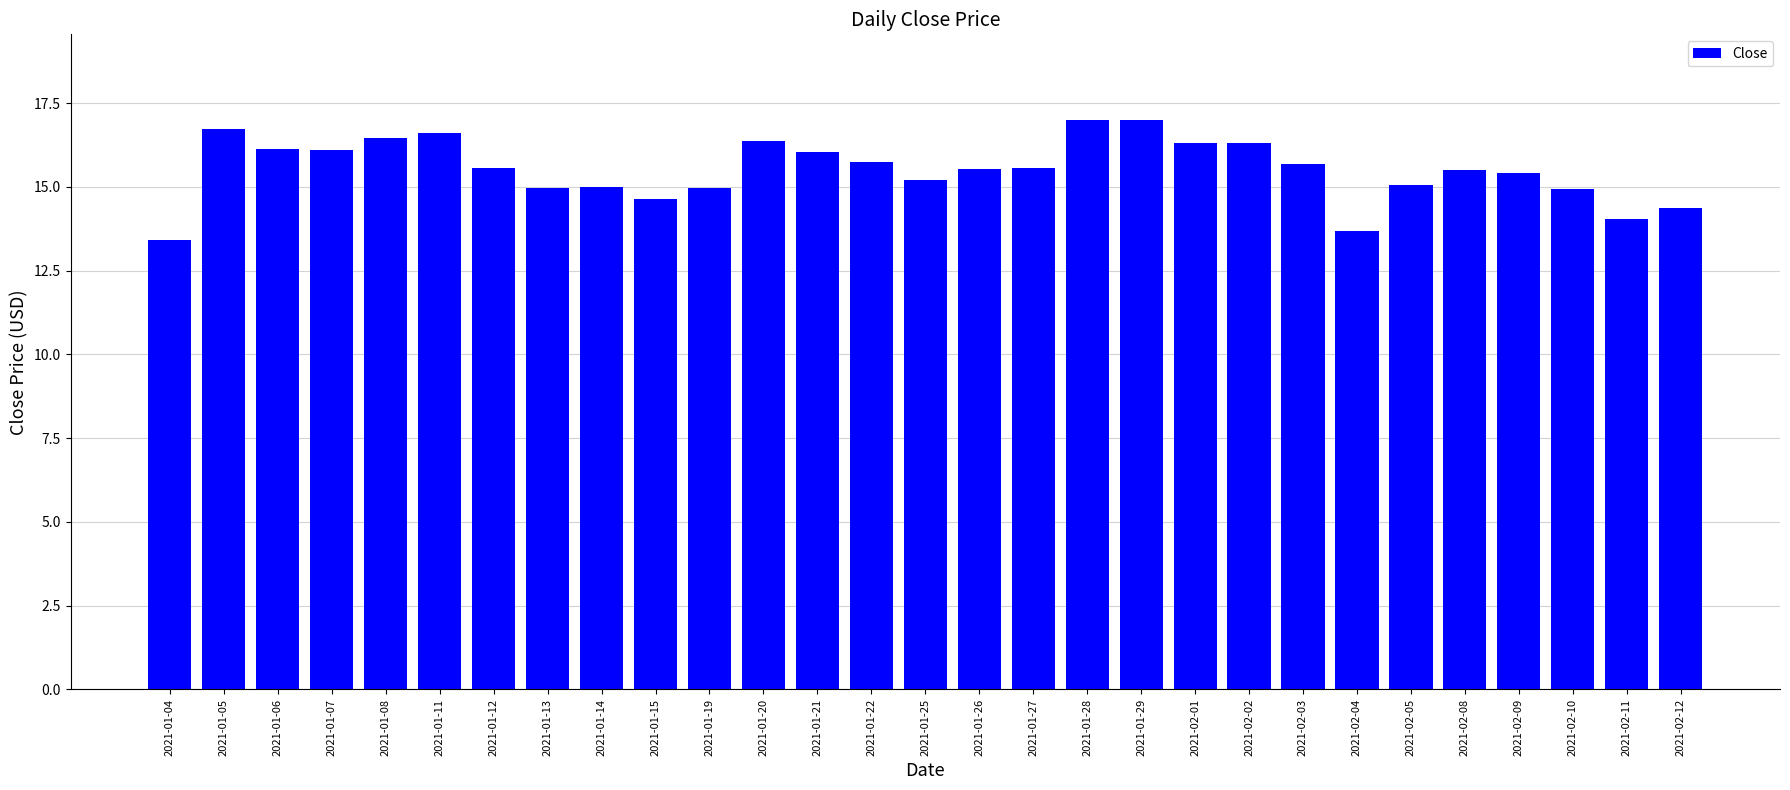

What is the difference between the values at 2021-01-08 and 2021-02-03?

0.8